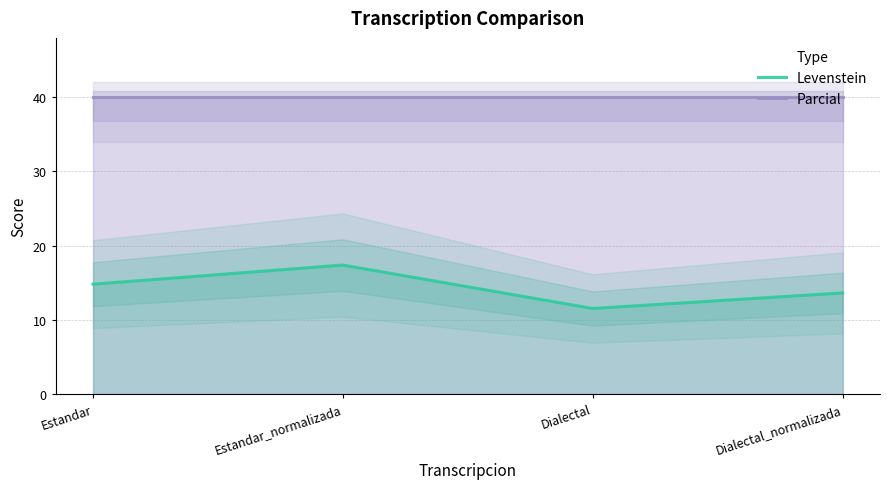

At which category does Levenstein reach its first local peak?

Estandar_normalizada